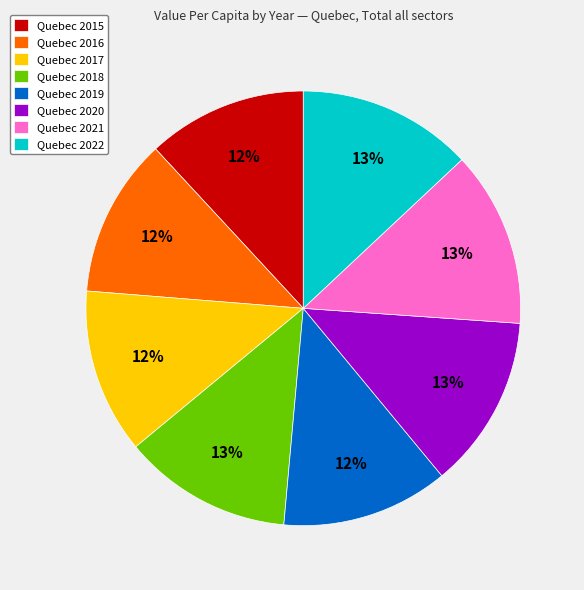

The Quebec 2020 slice represents 13% of the pie. True or false?

True